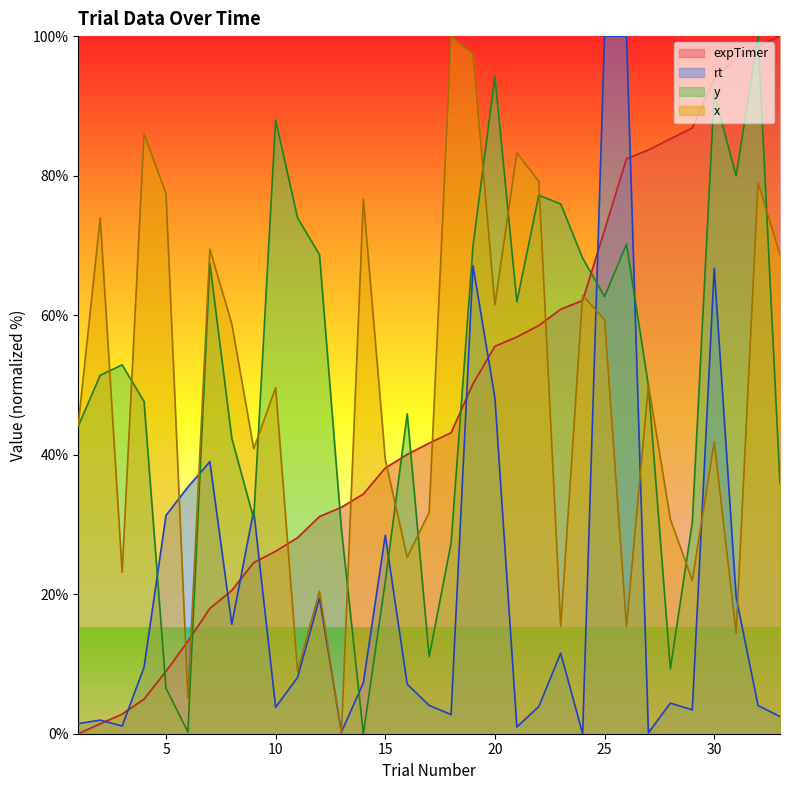

Reading left to right, transcribe all the data shown in this chart.

expTimer: 1=0.0	2=1.4	3=2.8	4=5.0	5=9.0	6=13.3	7=18.0	8=20.5	9=24.5	10=26.2	11=28.1	12=31.1	13=32.5	14=34.4	15=38.1	16=40.0	17=41.7	18=43.1	19=50.2	20=55.5	21=56.9	22=58.5	23=60.9	24=62.1	25=72.2	26=82.4	27=83.7	28=85.3	29=86.8	30=93.9	31=96.9	32=98.5	33=100.0
rt: 1=1.4	2=2.0	3=1.1	4=9.5	5=31.3	6=35.4	7=39.0	8=15.7	9=32.0	10=3.8	11=8.1	12=19.4	13=0.2	14=7.3	15=28.5	16=7.1	17=4.1	18=2.7	19=67.1	20=48.1	21=1.0	22=3.9	23=11.5	24=0.0	25=100.0	26=100.0	27=0.1	28=4.4	29=3.4	30=66.8	31=19.6	32=4.0	33=2.5
y_coord: 1=44.1	2=51.4	3=52.9	4=47.6	5=6.5	6=0.3	7=67.4	8=42.4	9=30.8	10=88.0	11=73.9	12=68.7	13=29.3	14=0.0	15=21.8	16=45.9	17=11.0	18=27.3	19=69.9	20=94.2	21=61.9	22=77.2	23=75.9	24=68.2	25=62.7	26=70.2	27=49.9	28=9.3	29=30.3	30=91.7	31=79.9	32=100.0	33=35.8
x_coord: 1=44.4	2=73.9	3=23.2	4=86.0	5=77.4	6=5.1	7=69.5	8=58.8	9=40.9	10=49.6	11=8.9	12=20.4	13=0.0	14=76.7	15=39.3	16=25.3	17=31.7	18=100.0	19=97.5	20=61.5	21=83.3	22=79.2	23=15.4	24=62.8	25=59.3	26=15.4	27=50.0	28=30.7	29=22.0	30=41.8	31=14.4	32=79.0	33=68.7